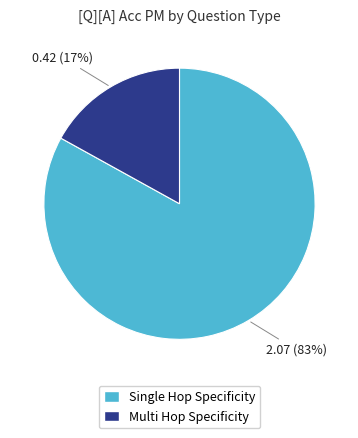

Count the number of slices in the pie.

2